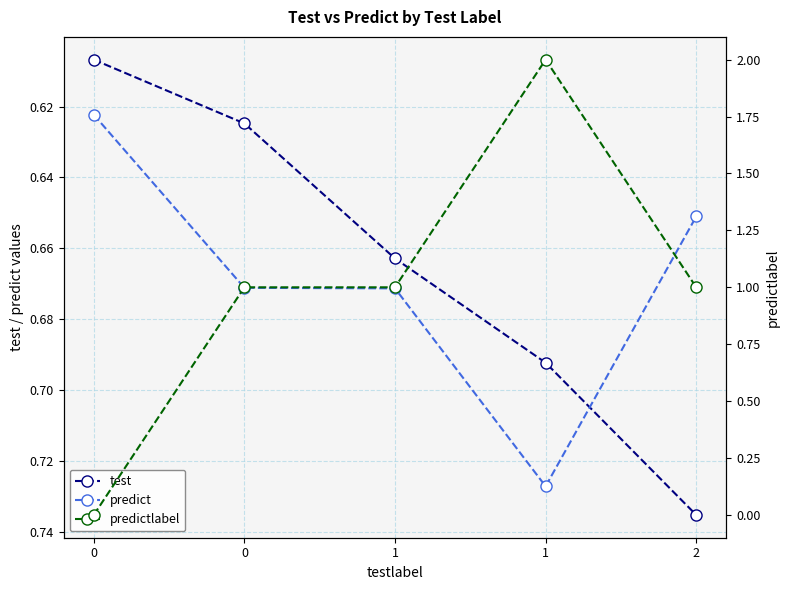

At how many categories does at least one series exceed 1?

1